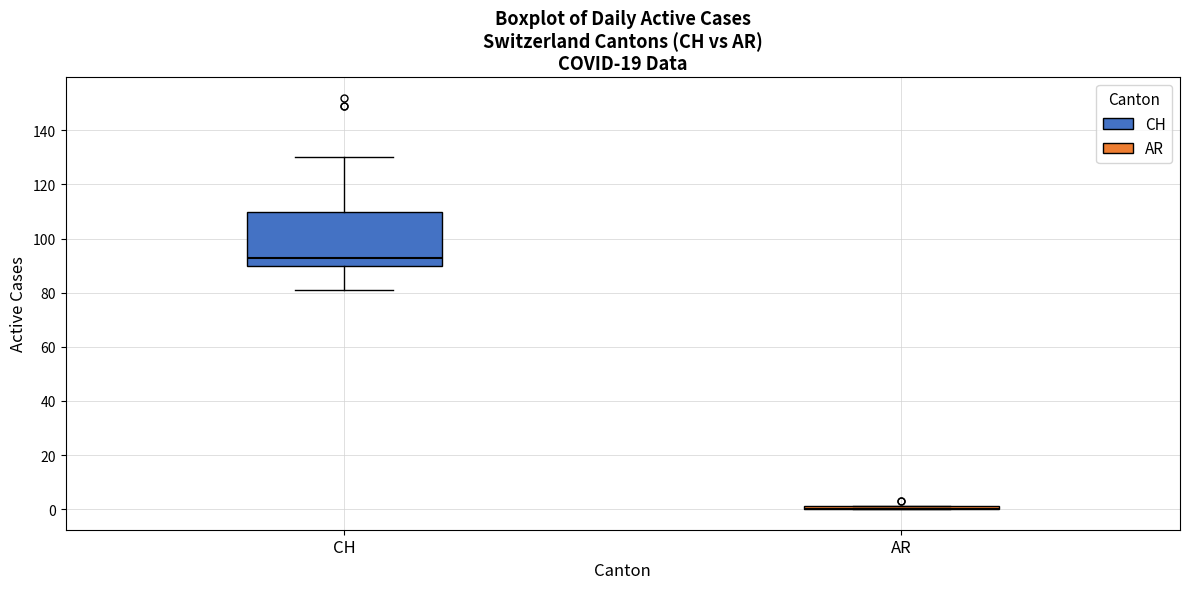

Comparing the boxes themselves (not the whiskers), which one is the tallest?

CH